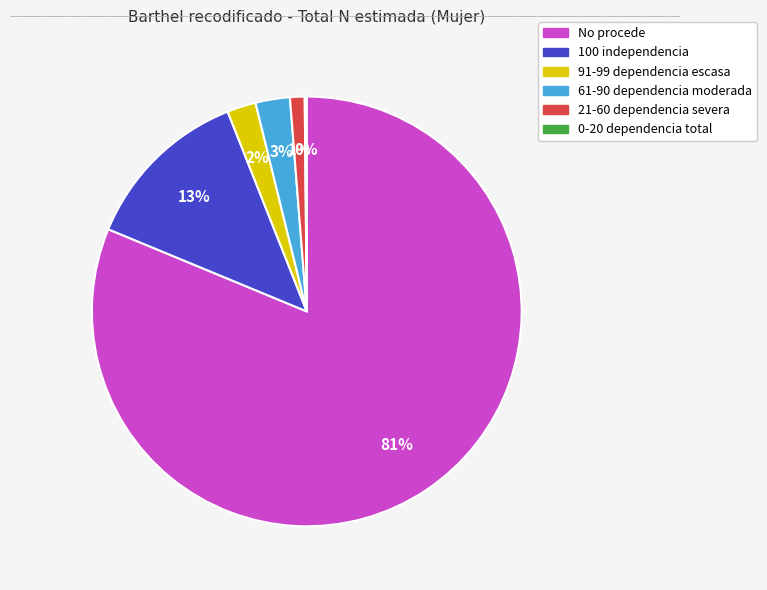

Which slice represents more than half of the pie?

No procede